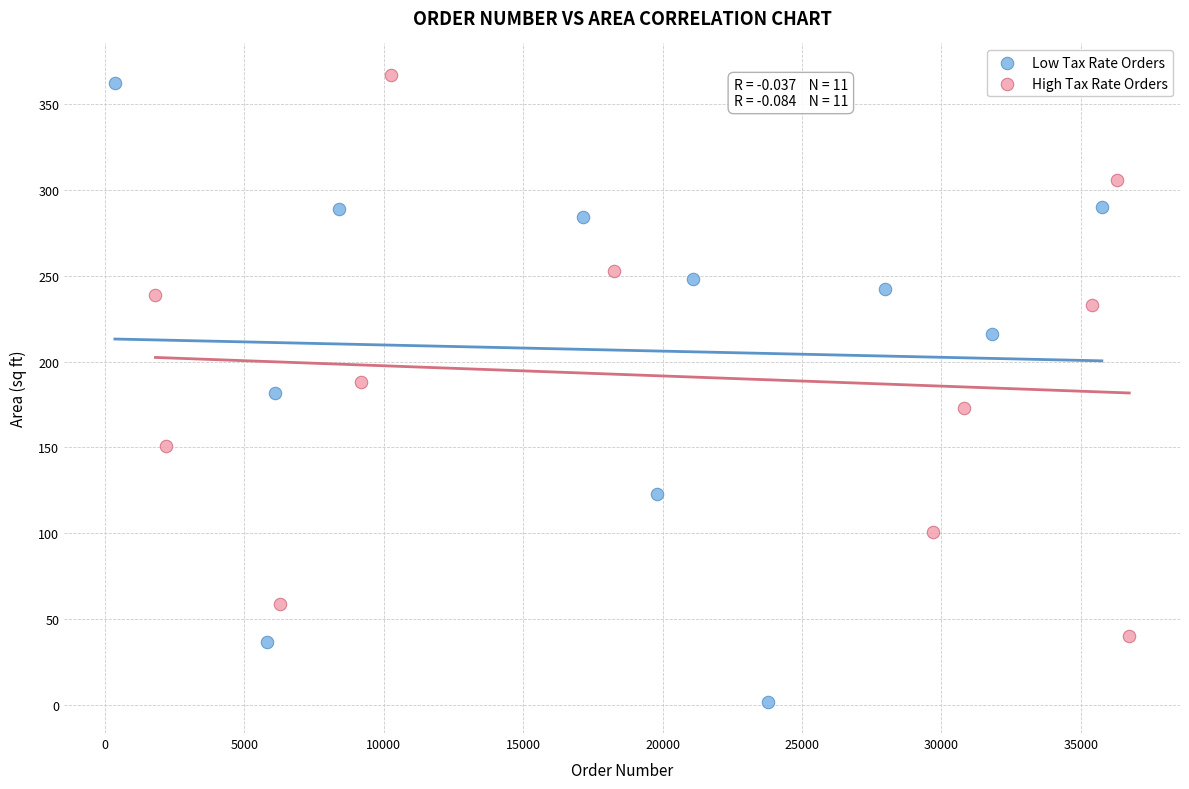

Which series reaches the minimum Y coordinate?

Low Tax Rate Orders